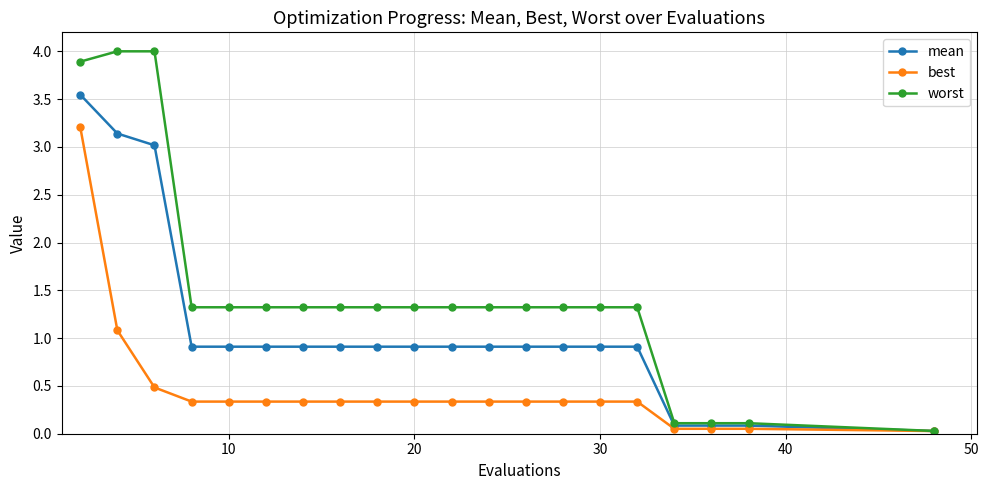

At how many categories does at least one series exceed 0?

20